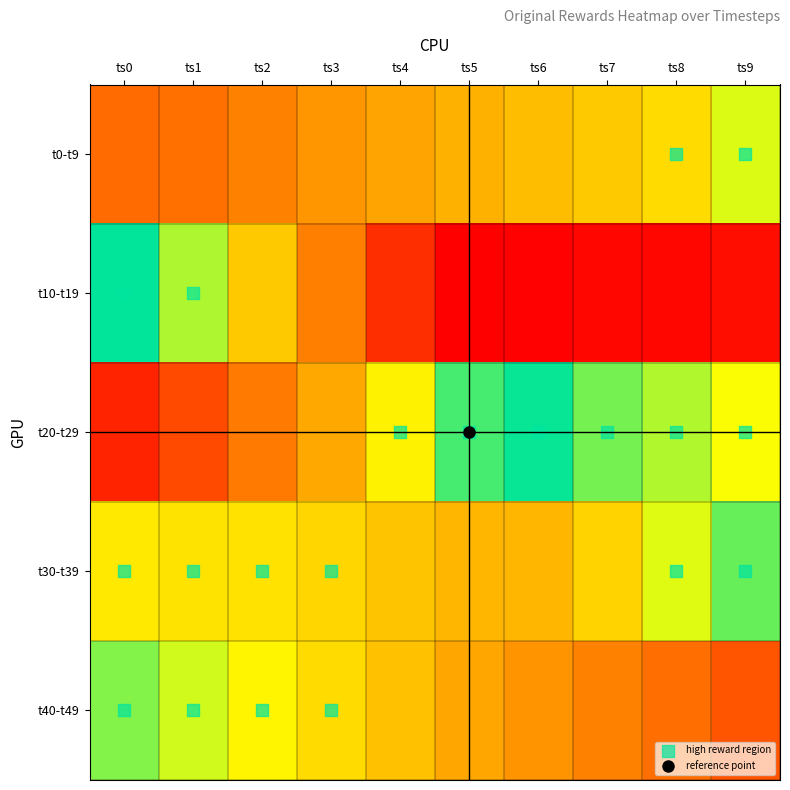

Rank the categories by t0-t9 value from highest to lowest.

ts9, ts8, ts7, ts6, ts5, ts4, ts3, ts2, ts1, ts0